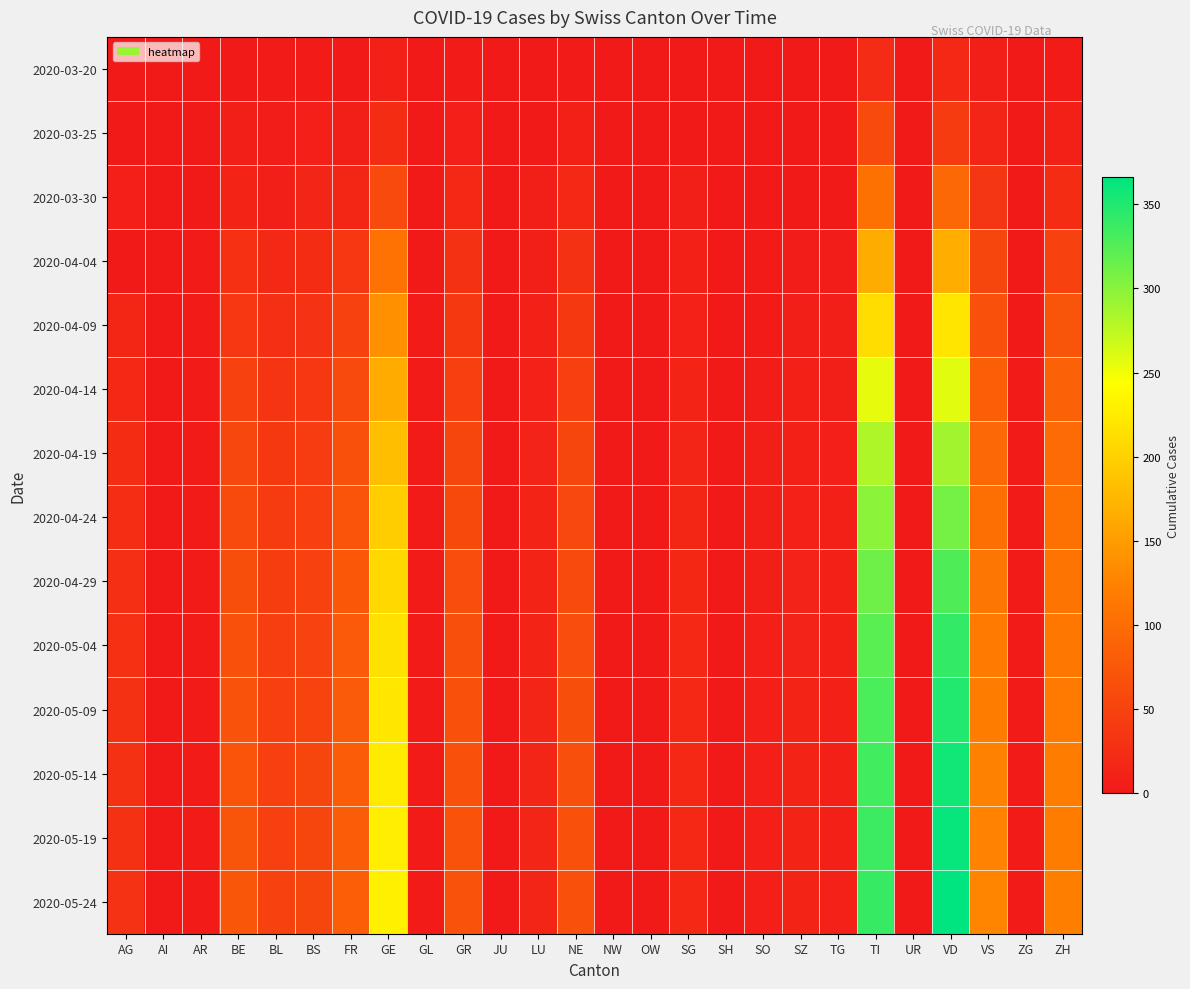

What is the greatest value displayed?

366